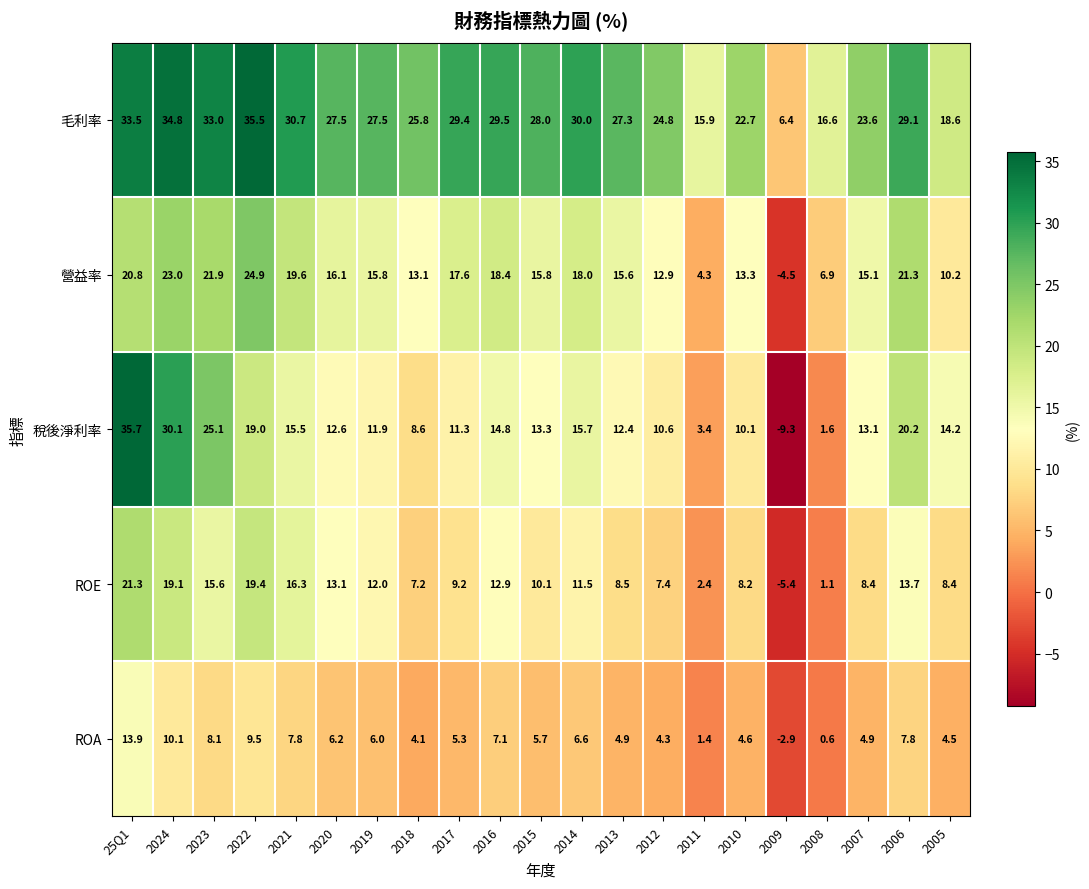

Rank the series at 2014 from lowest to highest value.

ROA, ROE, 稅後淨利率, 營益率, 毛利率